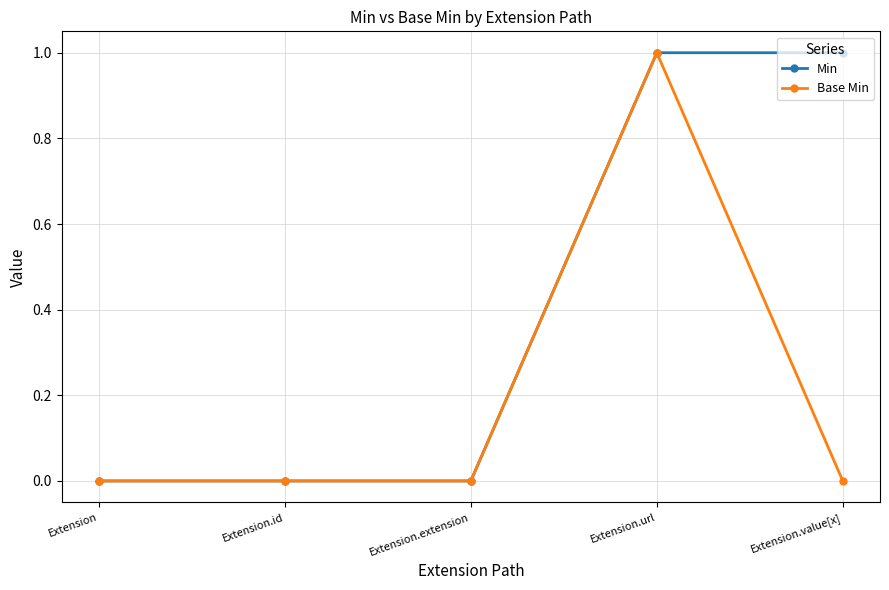

At which category is the sum across all series the highest?

Extension.url